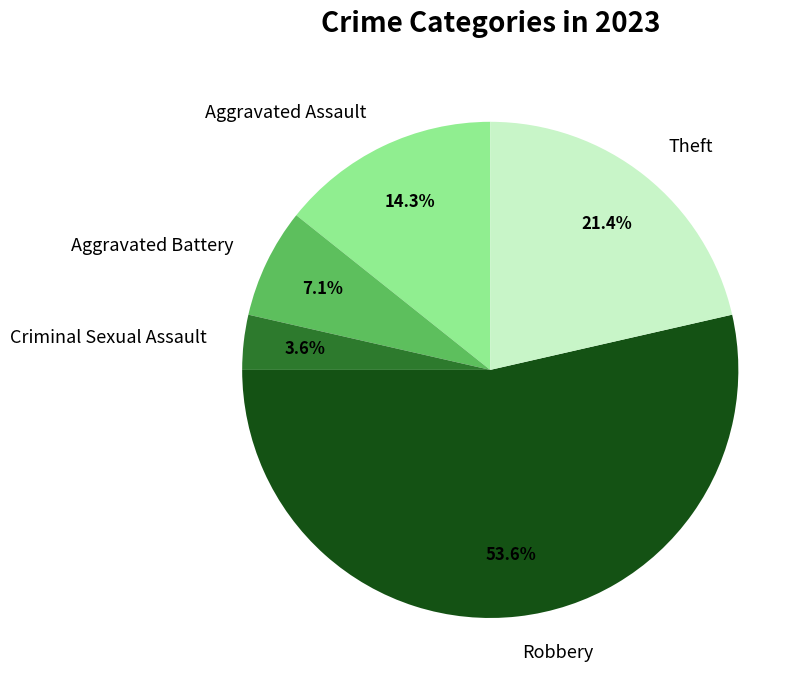

What percentage is the Aggravated Battery slice, to the nearest percent?

7%